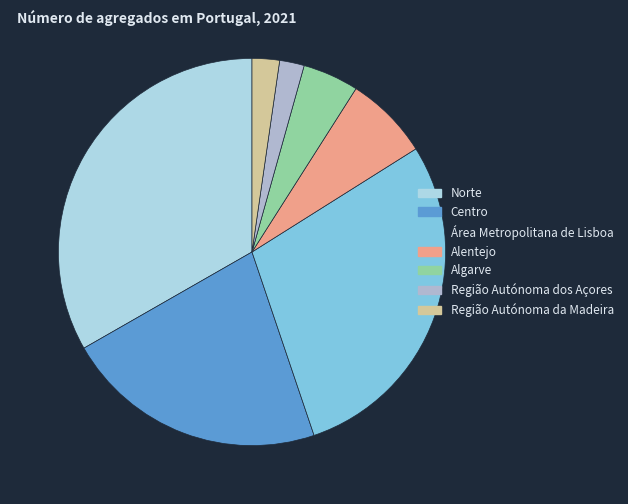

True or false: Norte accounts for 27% of the total.

False